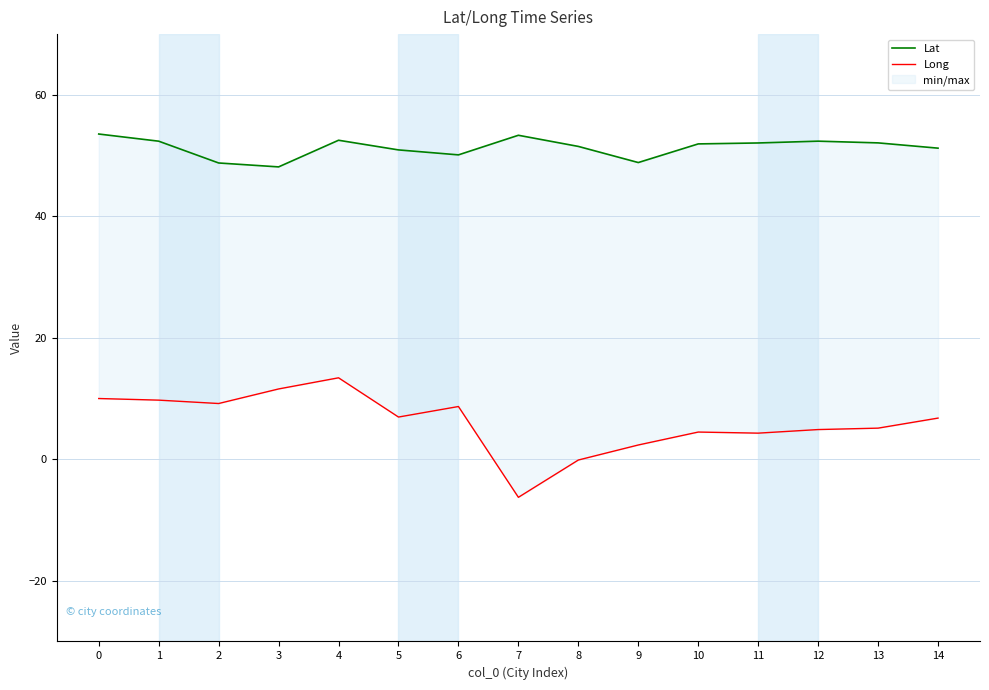

Rank the series by their maximum value, from highest to lowest.

Lat, Long